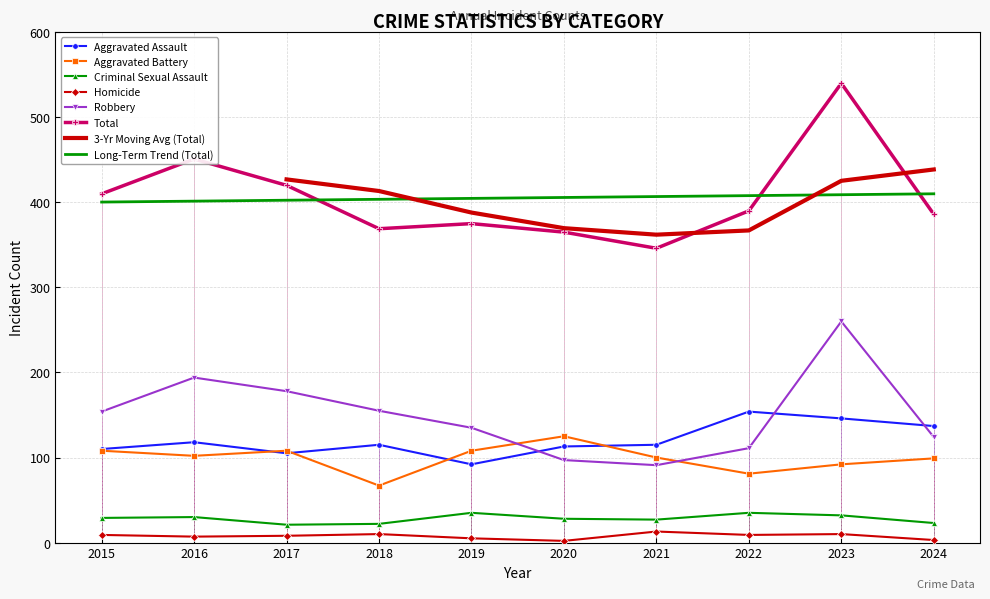

Where do Robbery and Aggravated Battery first cross each other?

2019 and 2020